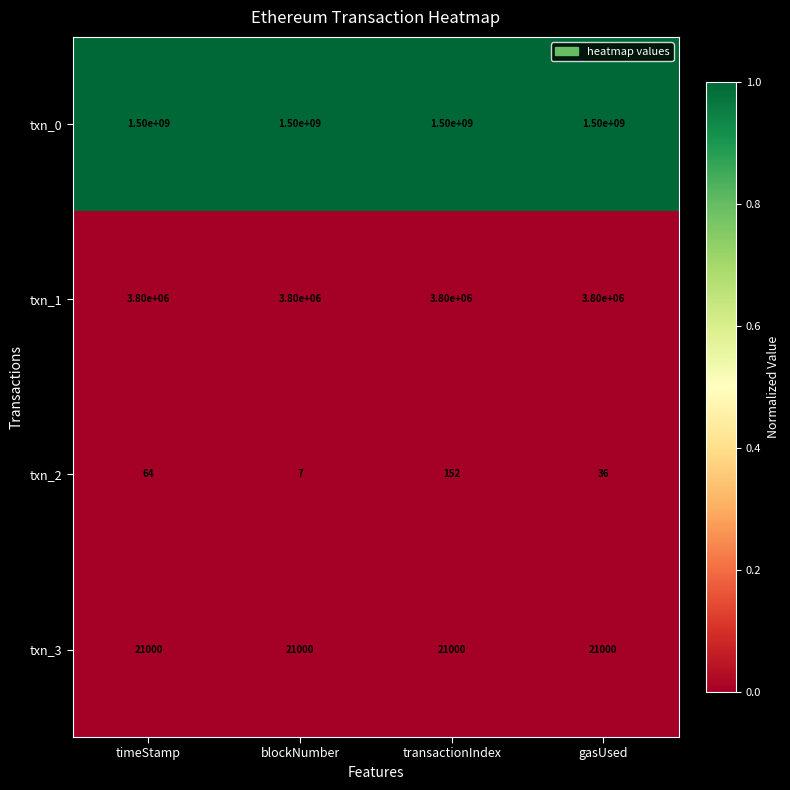

At which category is the sum across all series the highest?

transactionIndex